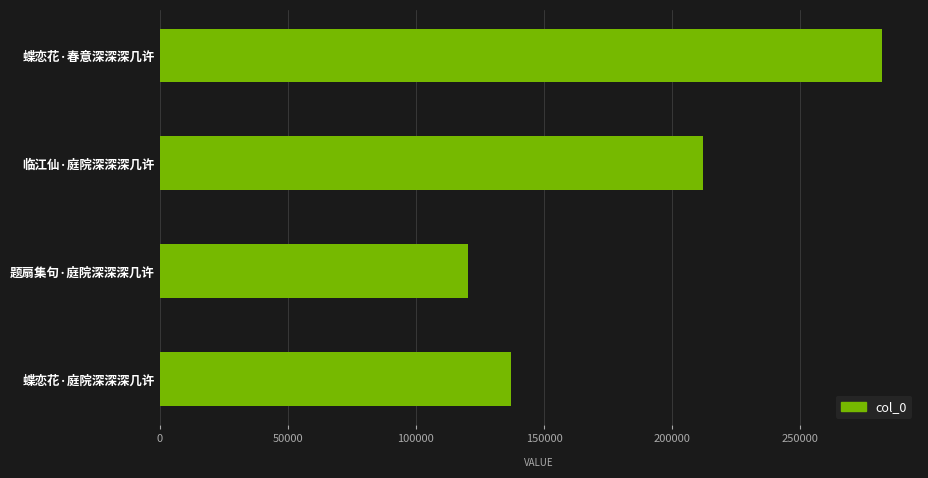

Which has a higher value, 临江仙·庭院深深深几许 or 蝶恋花·庭院深深深几许?

临江仙·庭院深深深几许